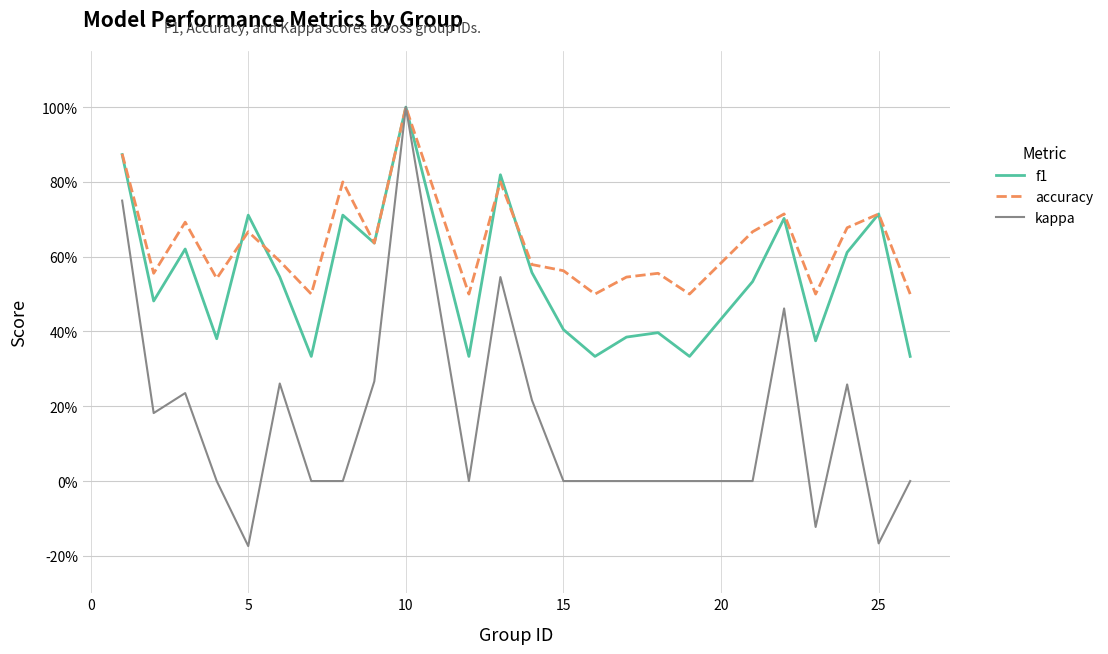

Is this an area chart (filled region under the line)?

No